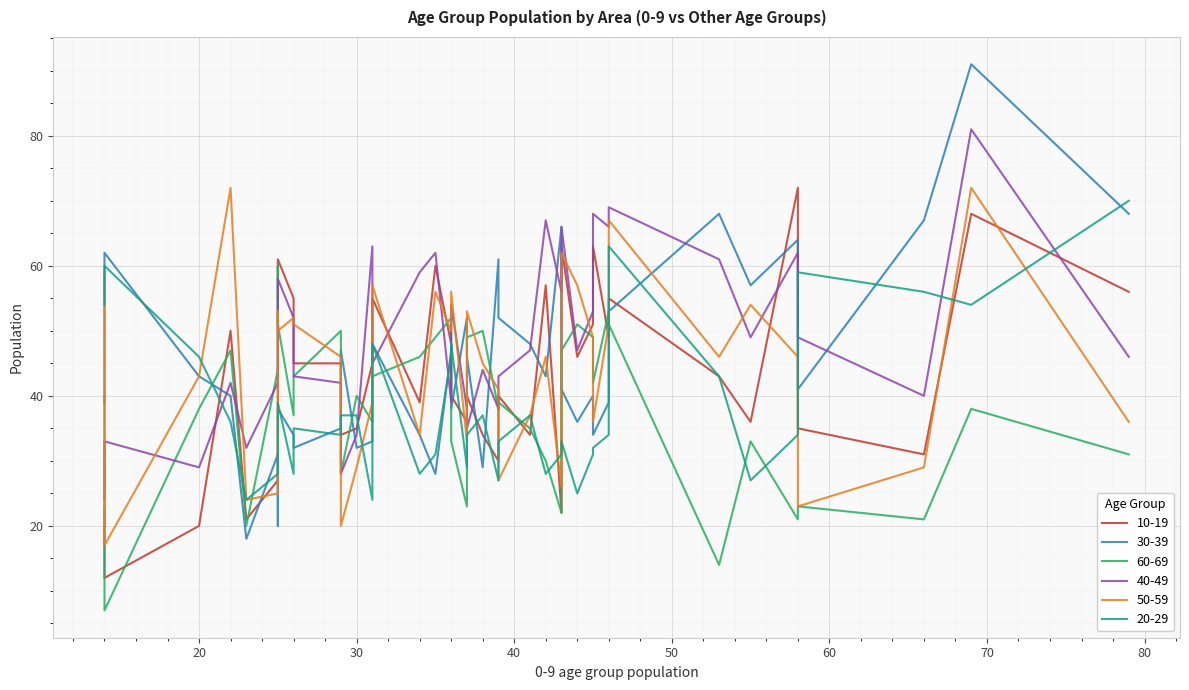

What is the difference between the maximum and minimum values in the 30-39 series?

73